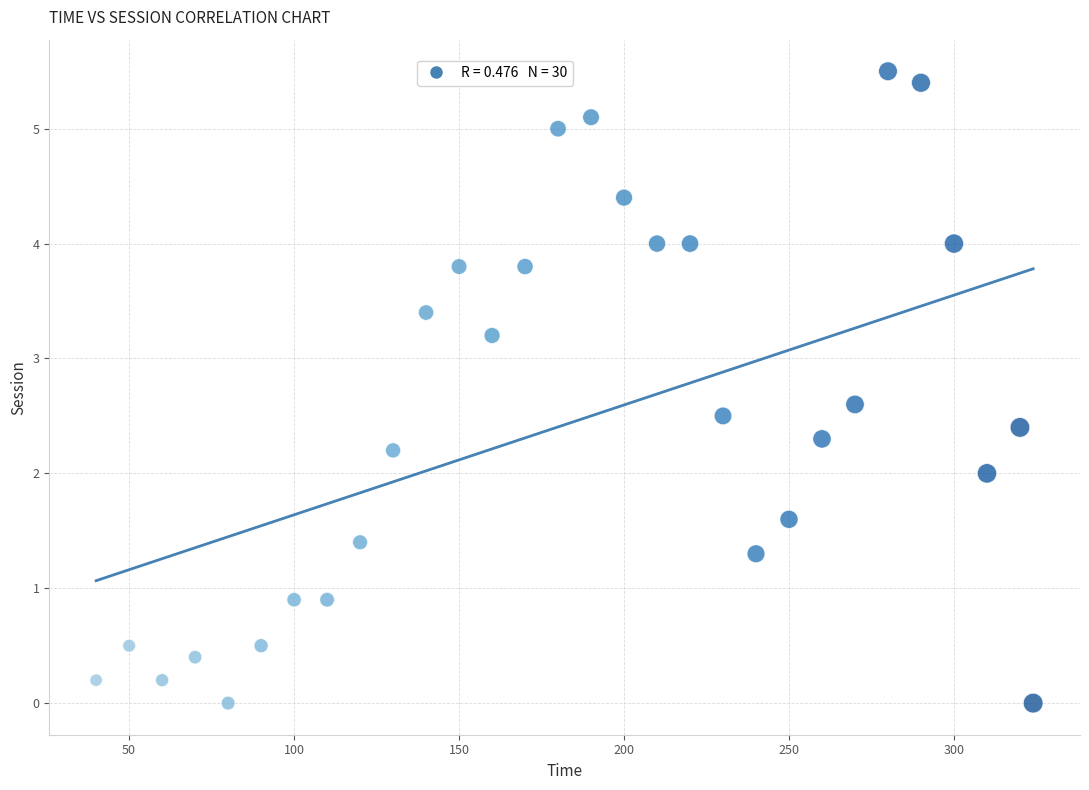

What is the range of Y values (max minus min)?

5.5